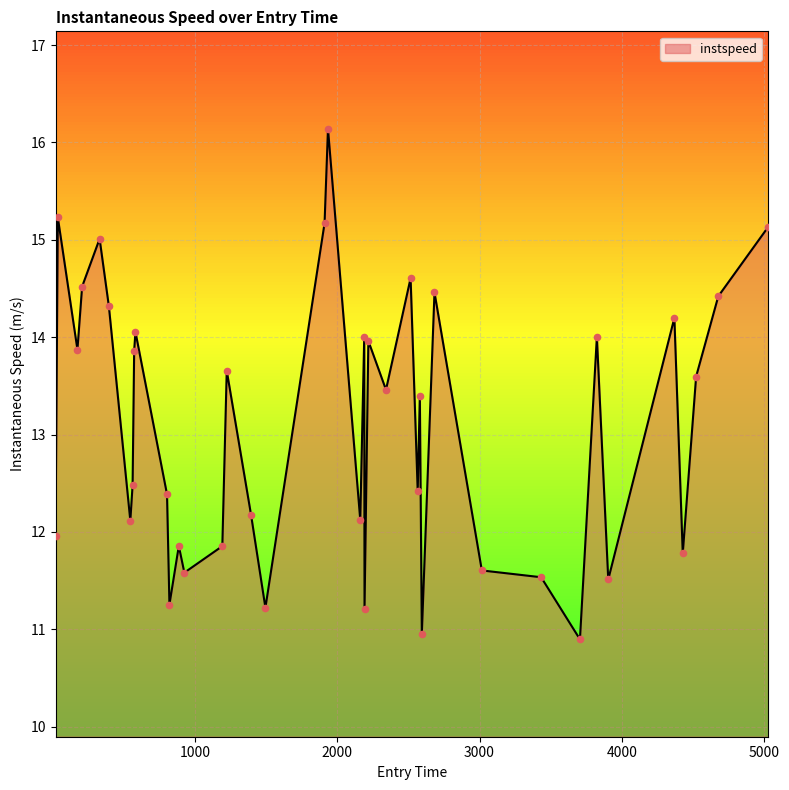

What is the maximum value shown in the chart?

16.1